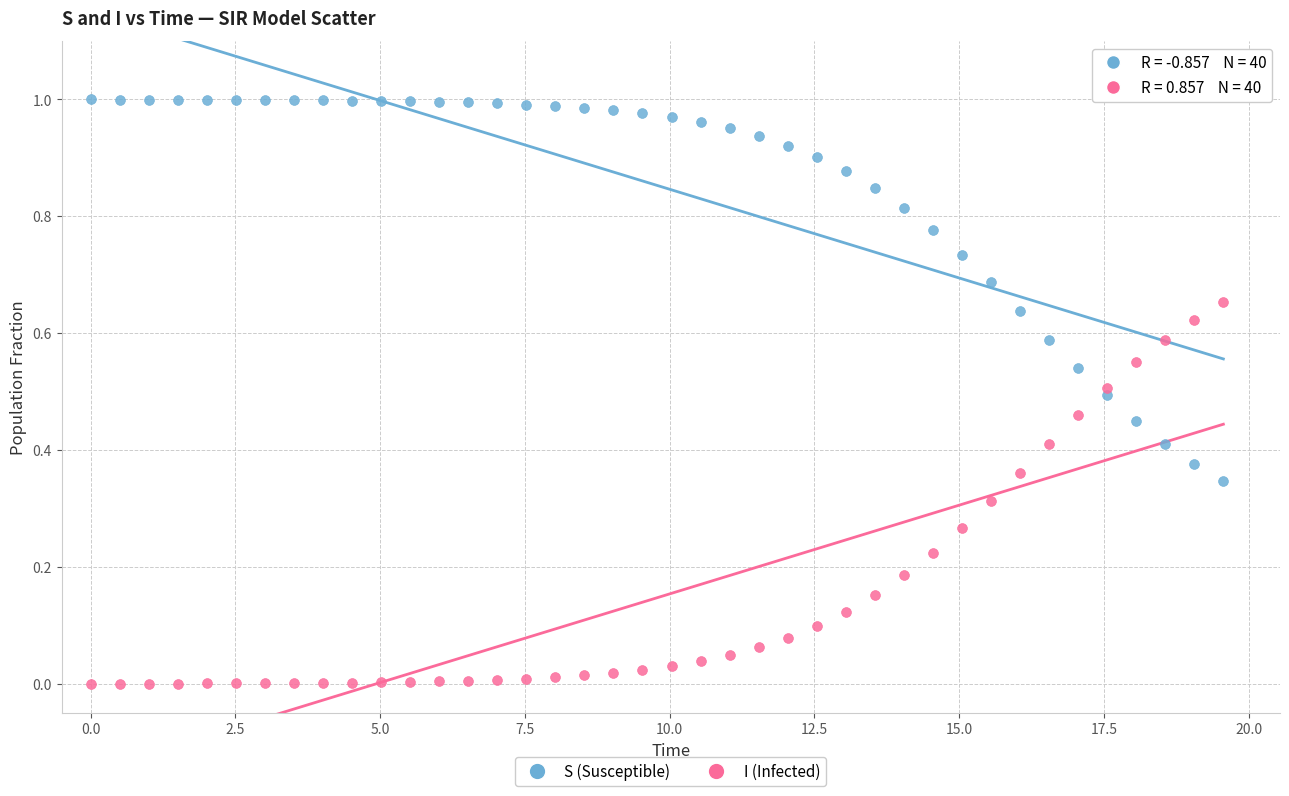

Which series contains the lowest Y value?

I (Infected)